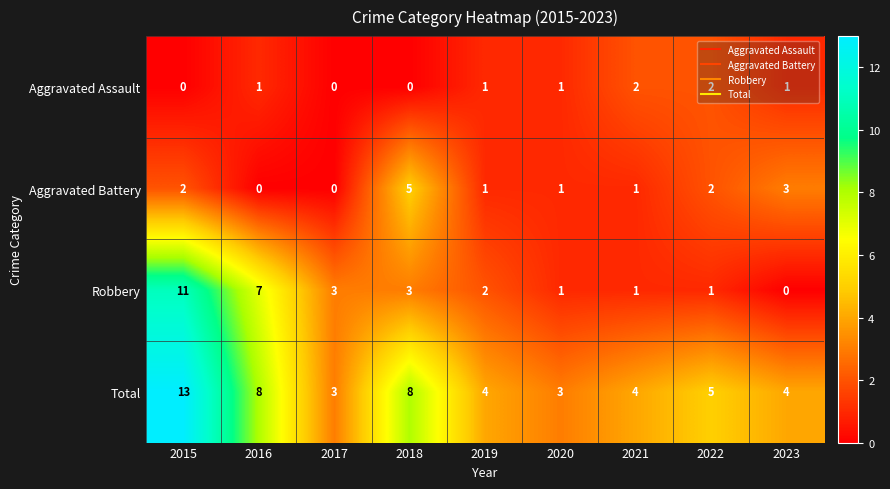

Is it true that Robbery equals 2 at 2015?

False